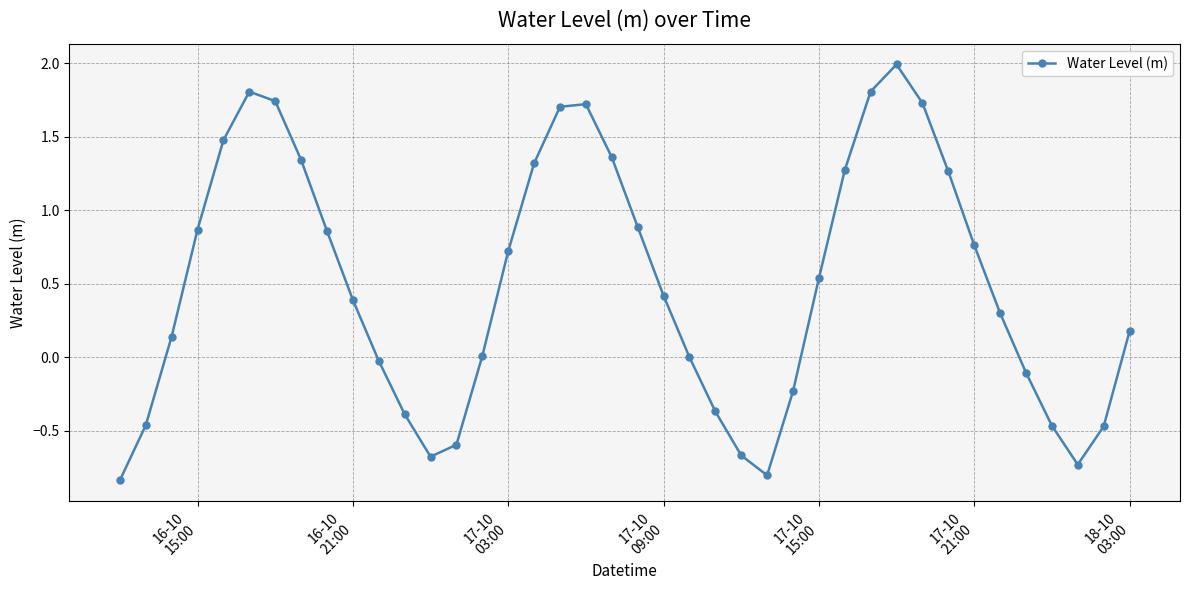

What is the greatest value displayed?

2.0